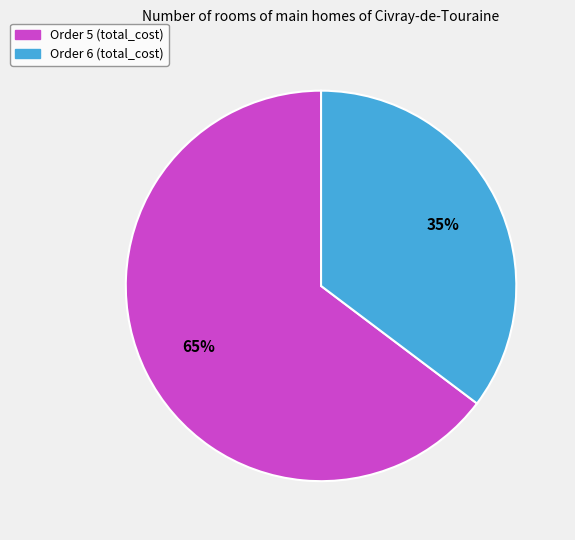

To the nearest percent, what is the average slice percentage?

50%